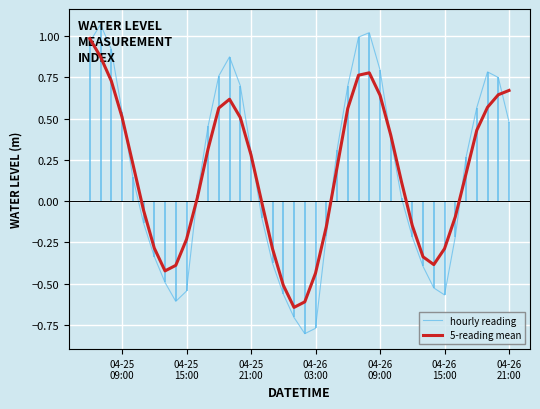

How many data points in hourly reading are less than 0?

17